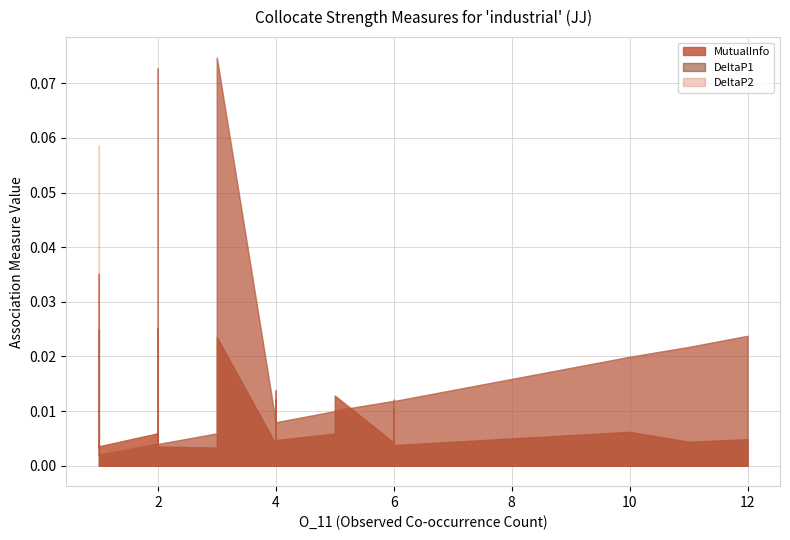

What is the label of the 25th point from the left?

1